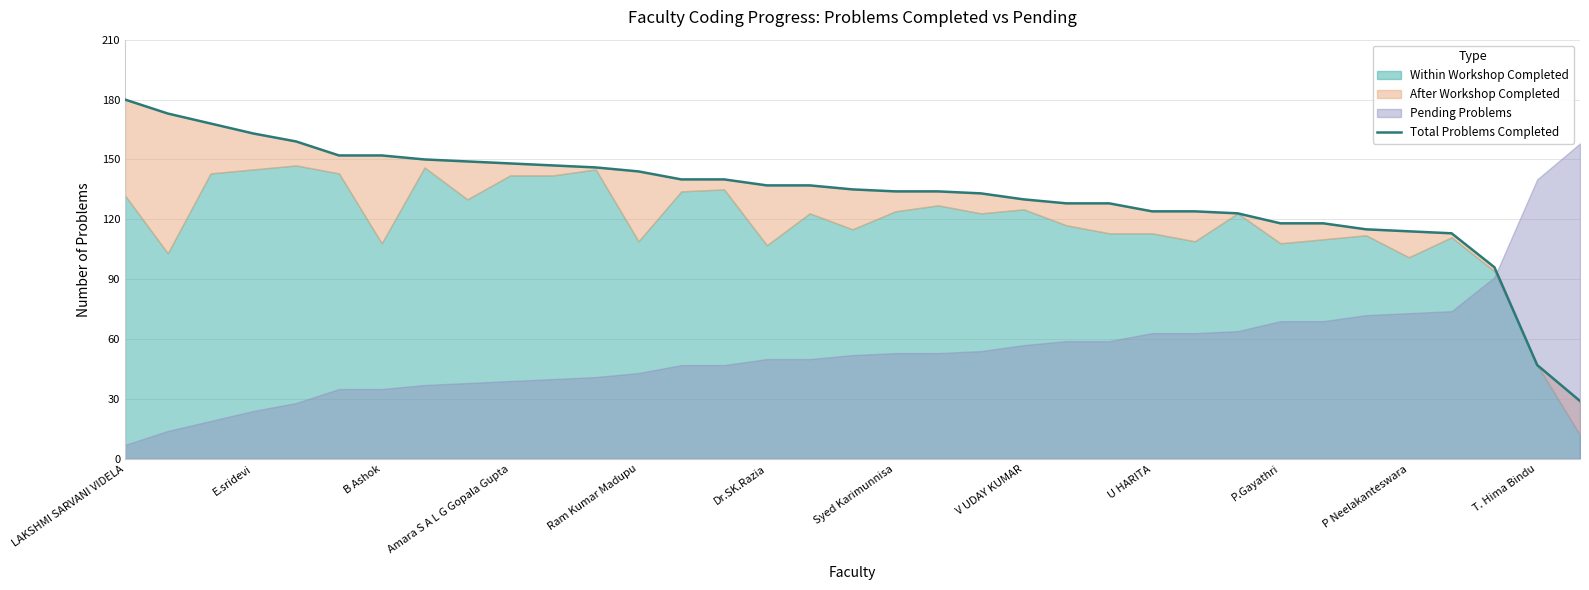

How many lines are shown in the chart?

1